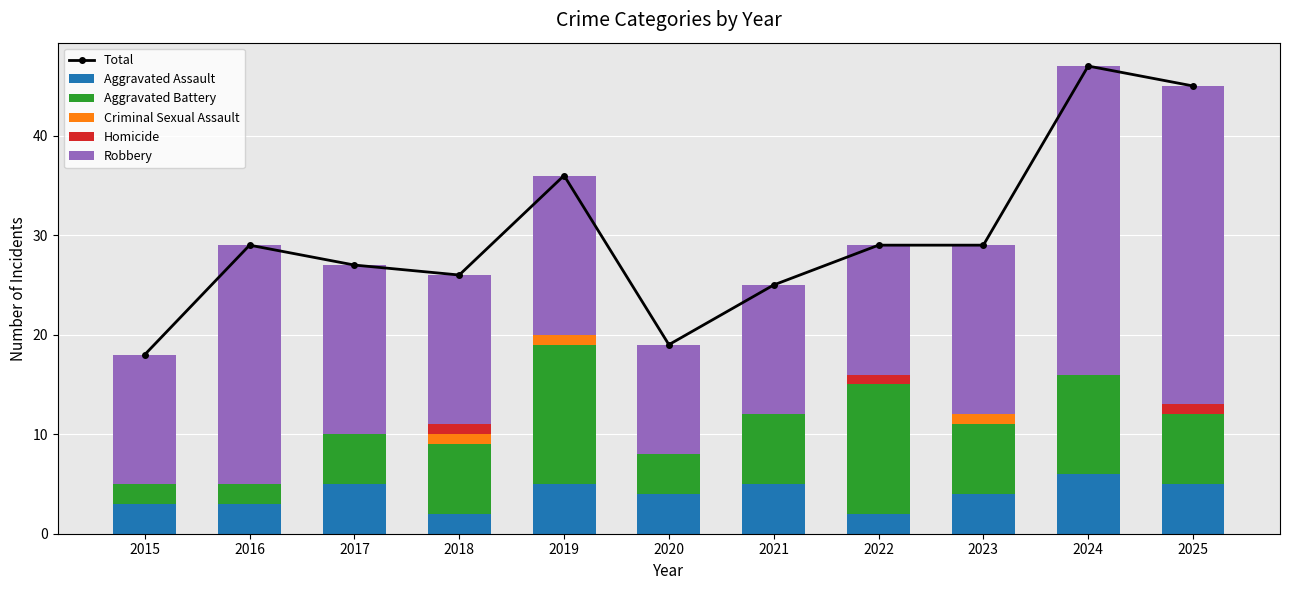

What is the difference between the maximum and minimum values in the Total series?

29